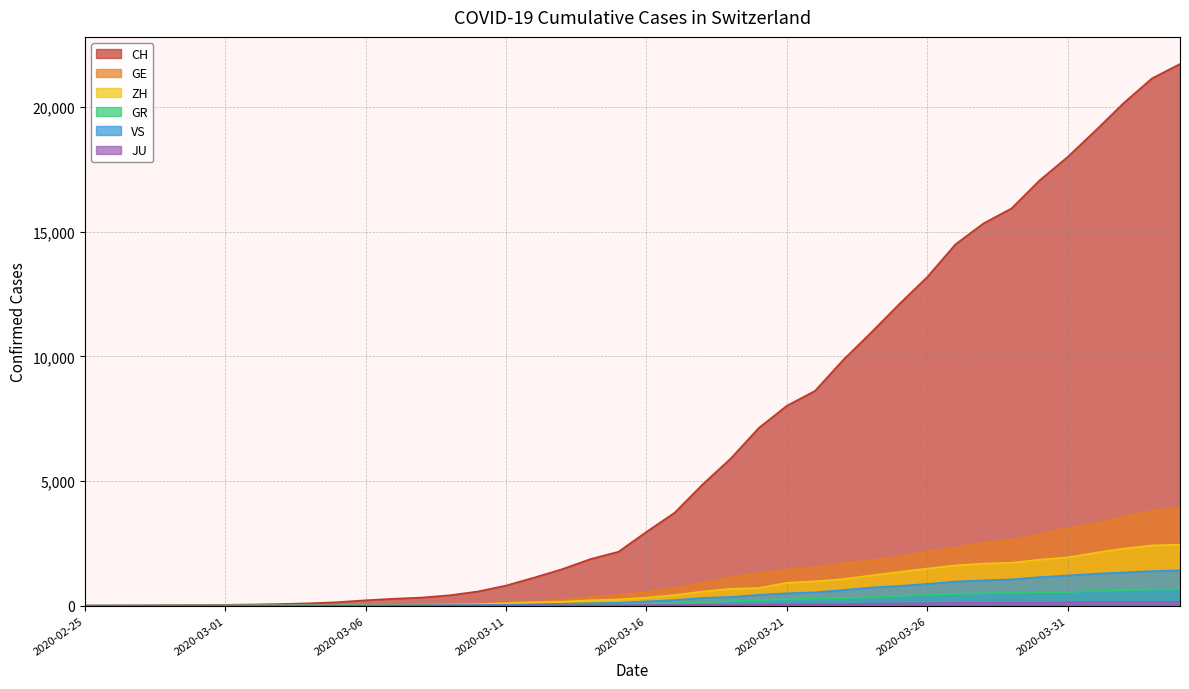

What is the total value across all series at 2020-03-28?

21177